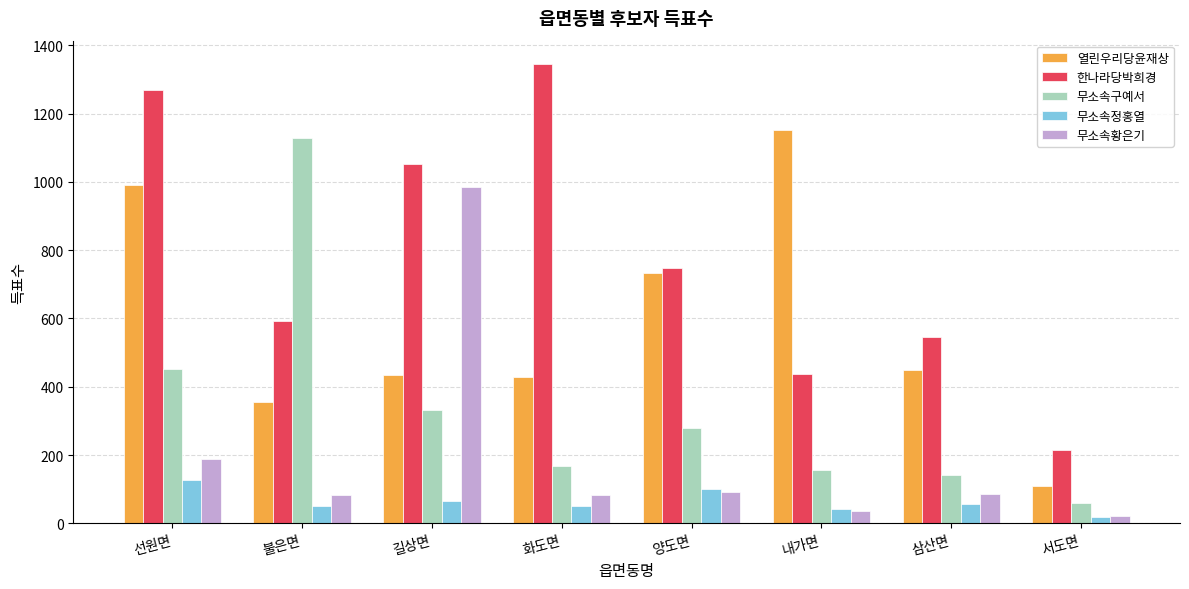

Between 선원면 and 서도면, which series saw the biggest shift?

한나라당박희경